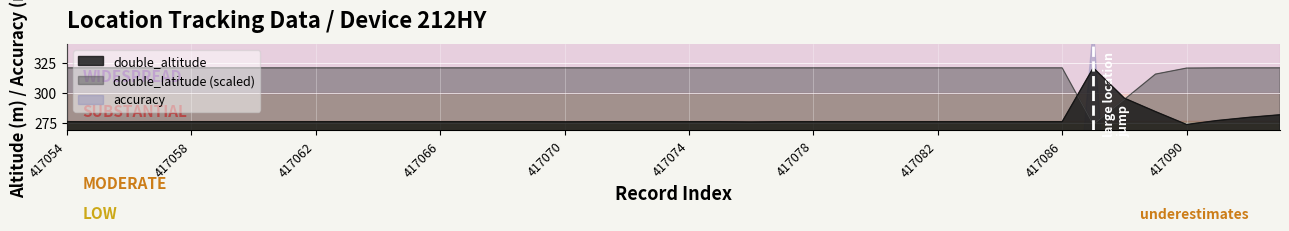

Between 417067 and 417088, which series saw the biggest shift?

double_latitude